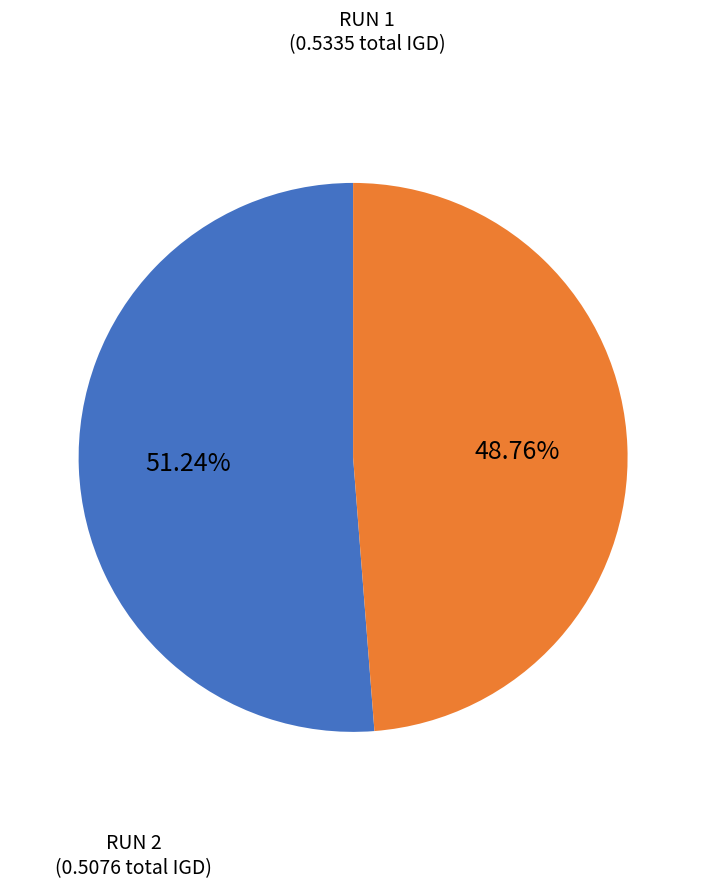

Does any single category account for the majority?

Yes